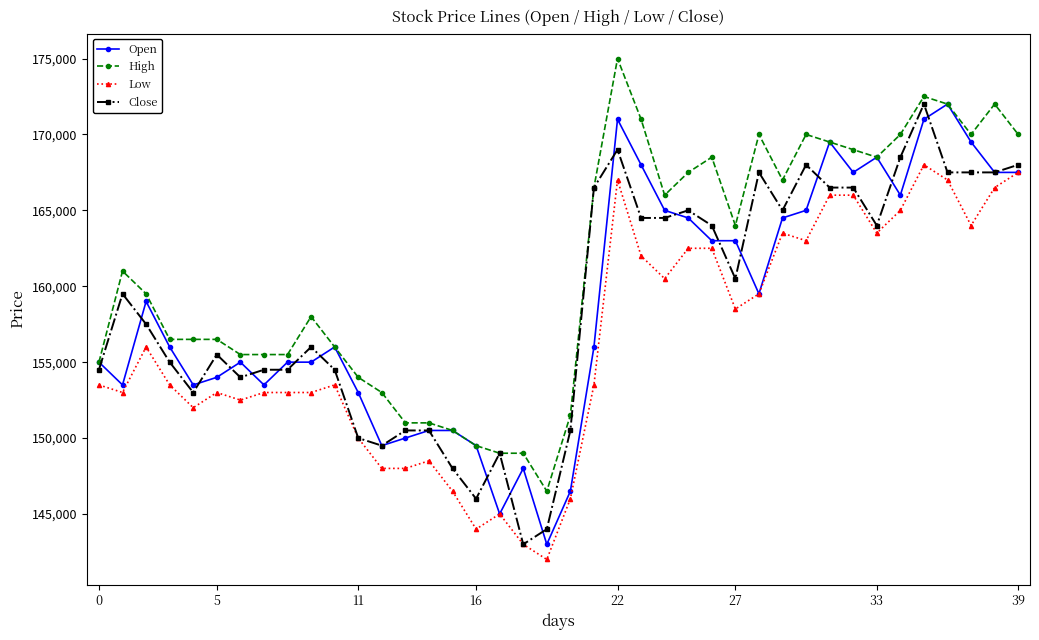

What is the minimum value shown in the chart?

142000